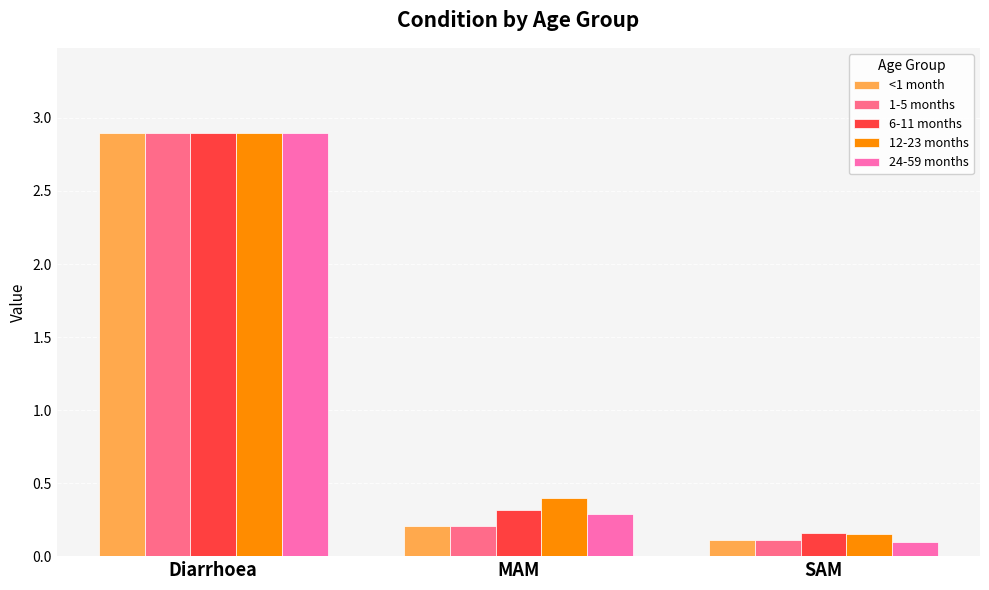

Is it true that 6-11 months equals 0.3 at MAM?

True